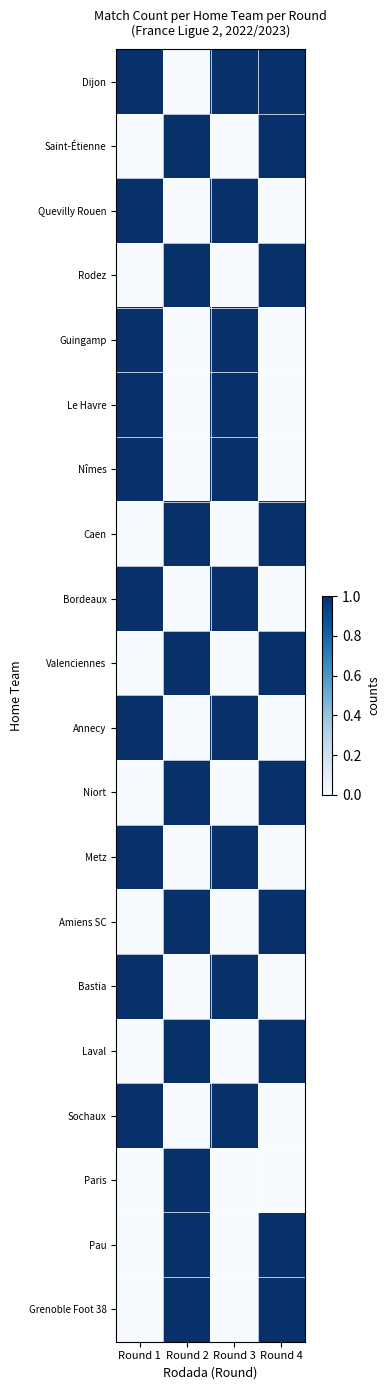

At how many categories does at least one series exceed 0?

4